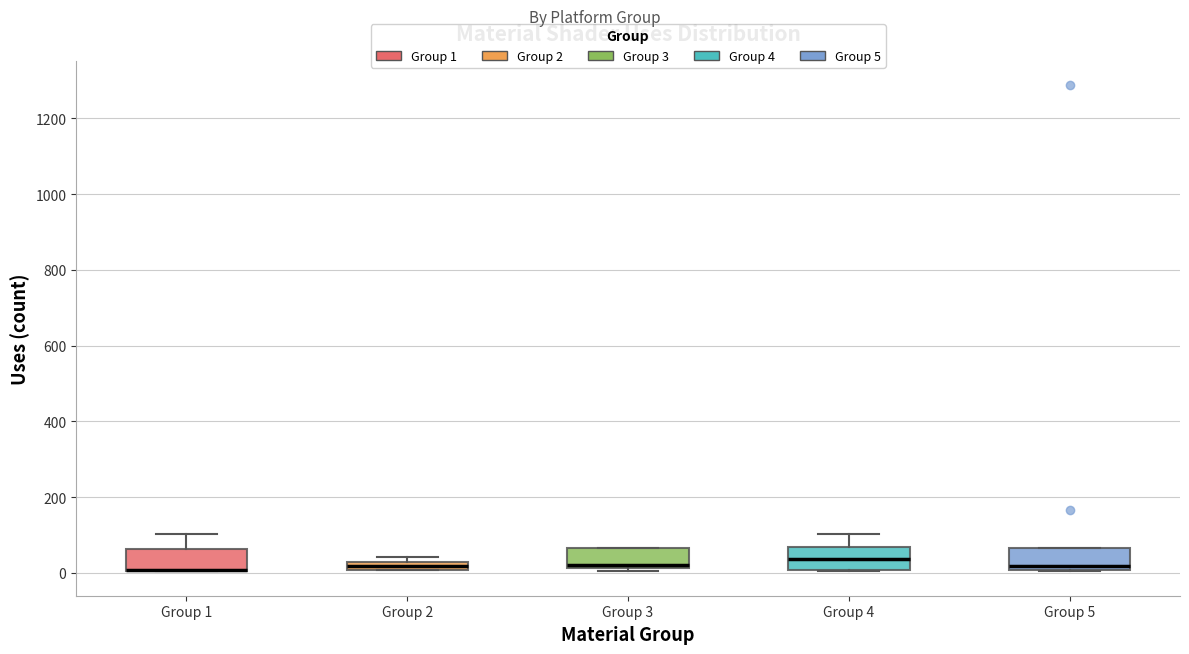

Where is the lower edge of the box for Group 4 on the y-axis? The values are not printed on the chart, so give them approximately, as read against the axis.

0